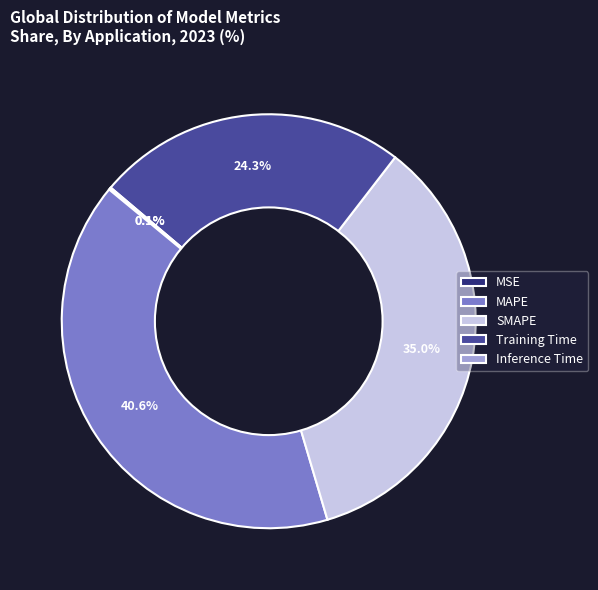

To the nearest percent, what is the average slice percentage?

20%